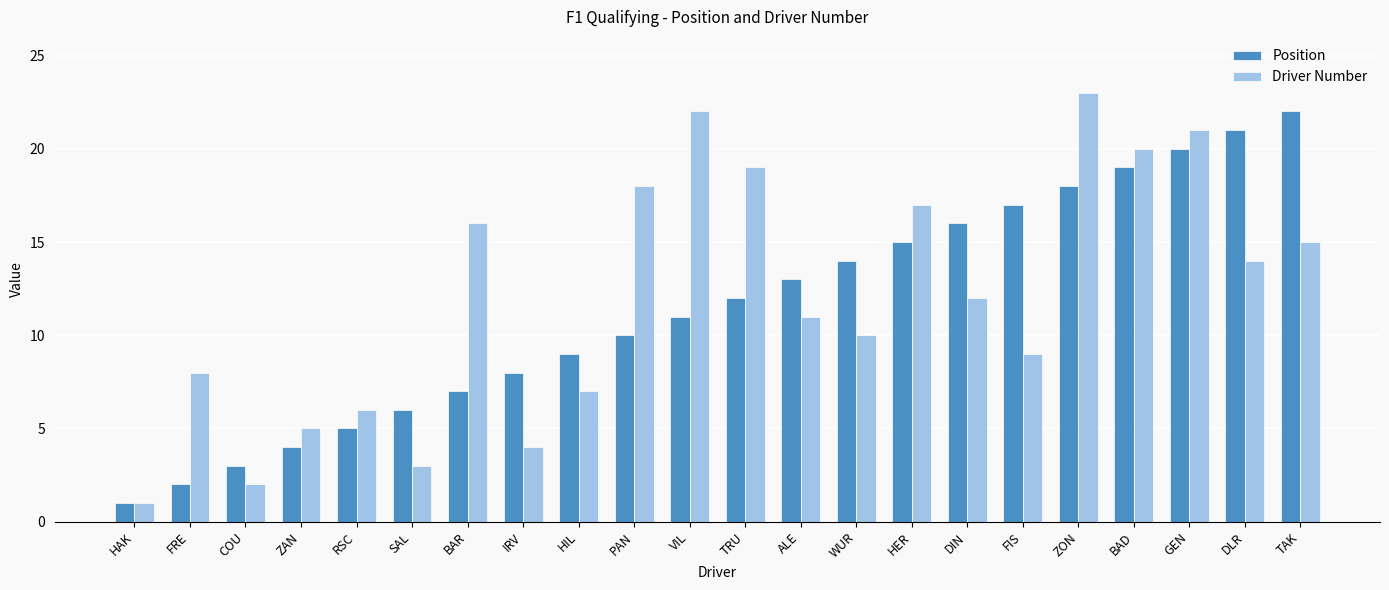

List the labels in order of Driver Number value, largest first.

ZON, VIL, GEN, BAD, TRU, PAN, HER, BAR, TAK, DLR, DIN, ALE, WUR, FIS, FRE, HIL, RSC, ZAN, IRV, SAL, COU, HAK